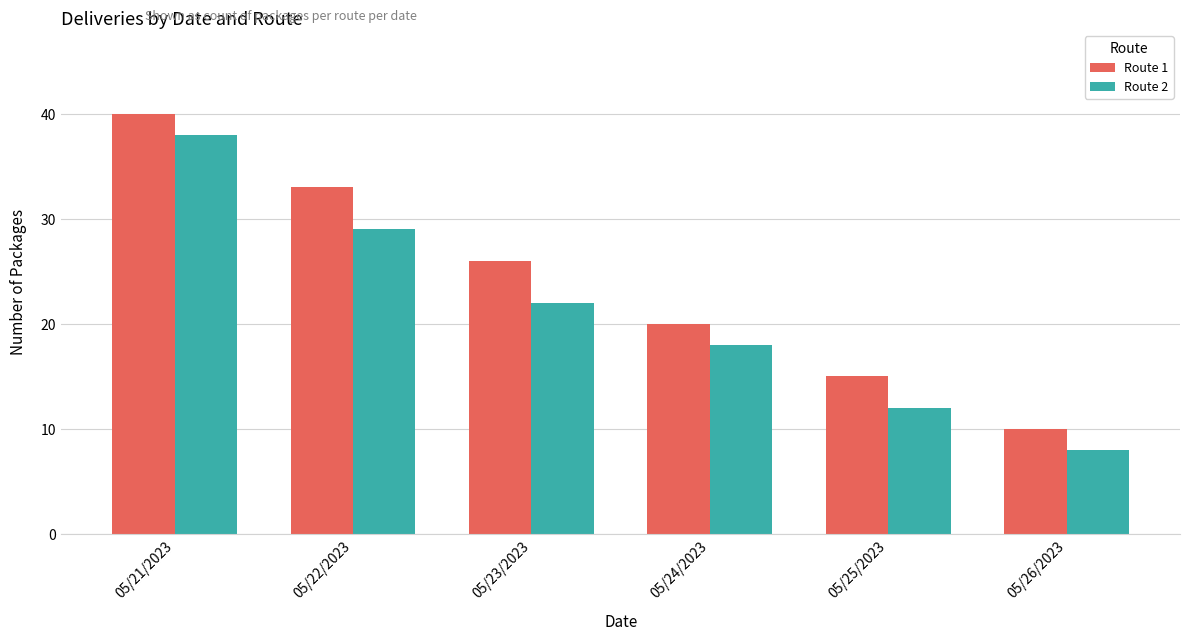

What is the value of the Route 1 bar at the 6th from the left?

10